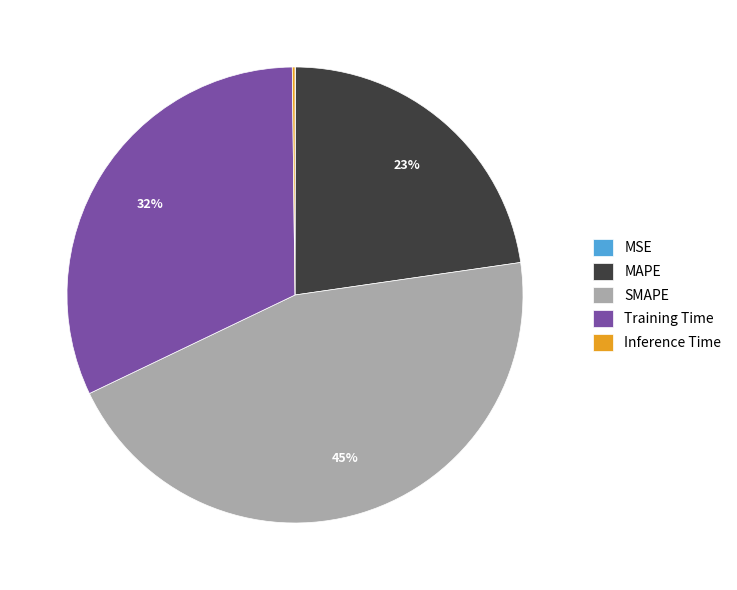

Is there a majority slice in this chart?

No